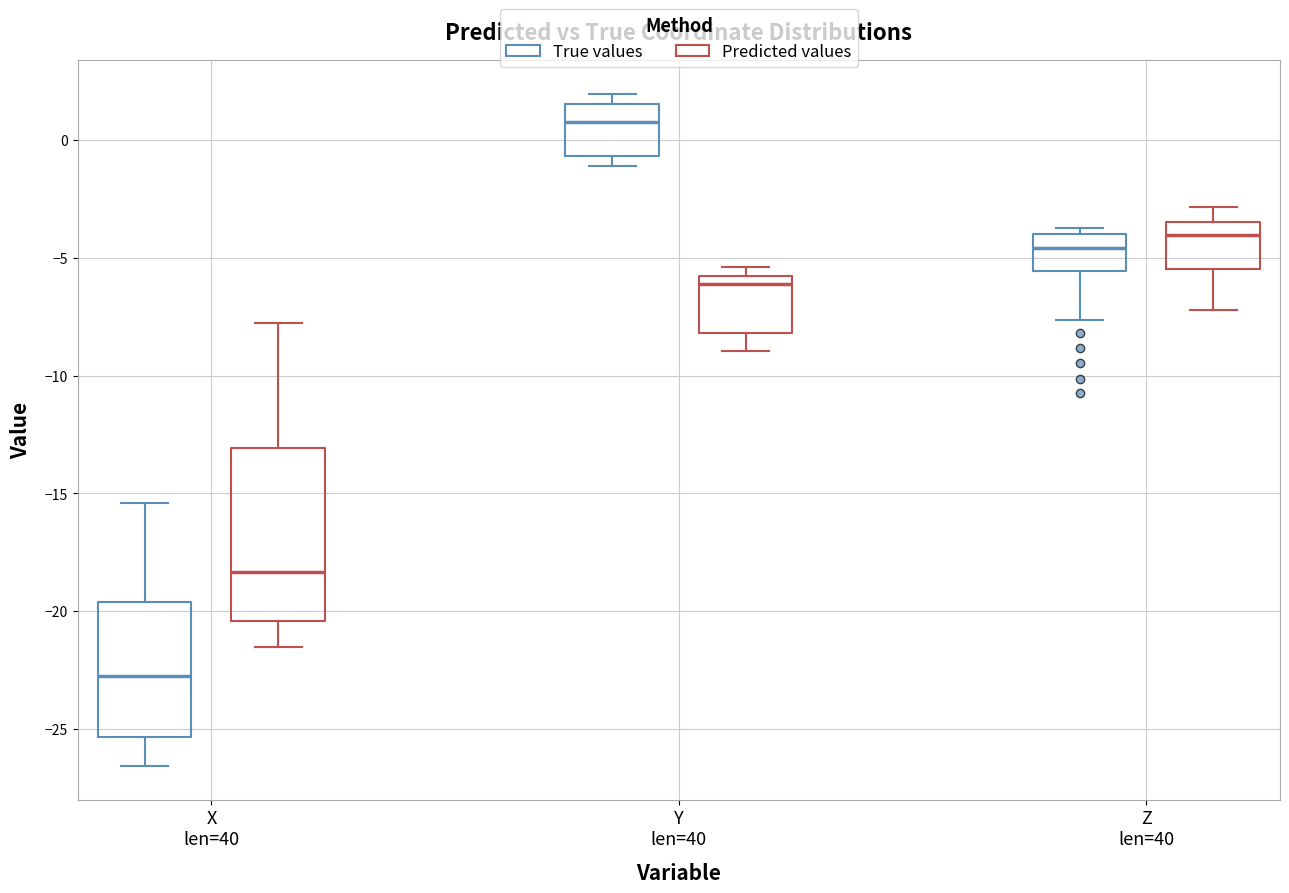

Reading left to right, transcribe this box plot: for each box, give where its median line is, the range the box spans, and where its two whiskers end, as read against the y-axis. The values are not printed on the chart, so give them approximately, as read against the axis.

X len=40 (True values): median -23.0, box -25.5 to -19.5, whiskers -26.5 to -15.5
X len=40 (Predicted values): median -18.5, box -20.5 to -13.0, whiskers -21.5 to -8.0
Y len=40 (True values): median 1.0, box -0.5 to 1.5, whiskers -1.0 to 2.0
Y len=40 (Predicted values): median -6.0 (just below the box's upper edge), box -8.0 to -6.0, whiskers -9.0 to -5.5
Z len=40 (True values): median -4.5, box -5.5 to -4.0, whiskers -7.5 to -3.5
Z len=40 (Predicted values): median -4.0, box -5.5 to -3.5, whiskers -7.0 to -3.0